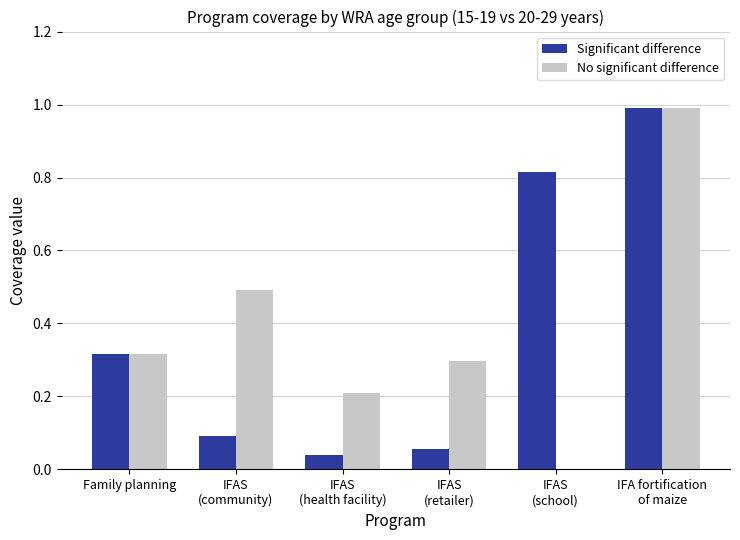

What is the maximum value shown in the chart?

1.0